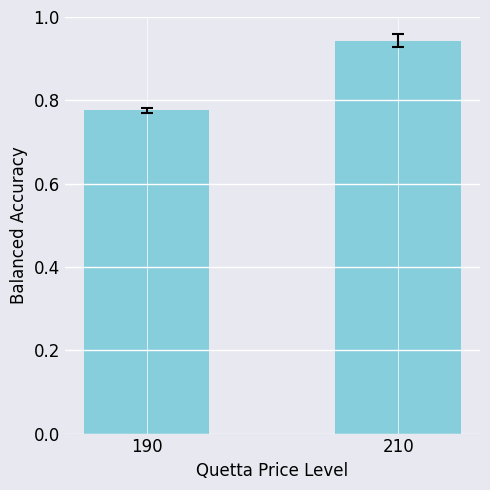

Are the bars grouped side by side (vs. stacked)?

No